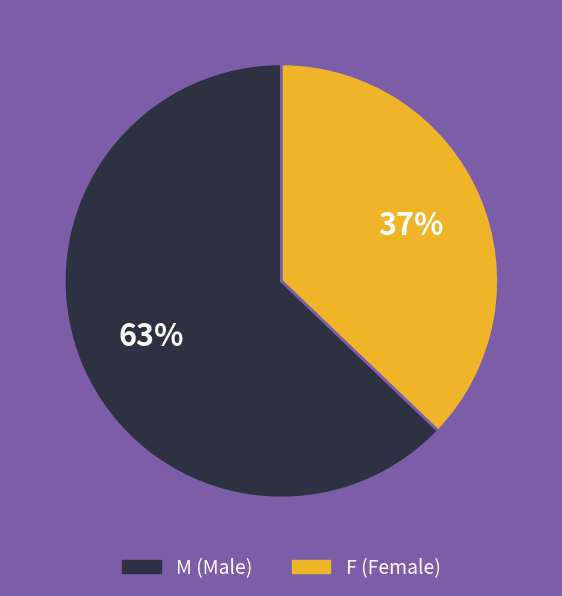

To the nearest percent, what portion does M represent?

63%